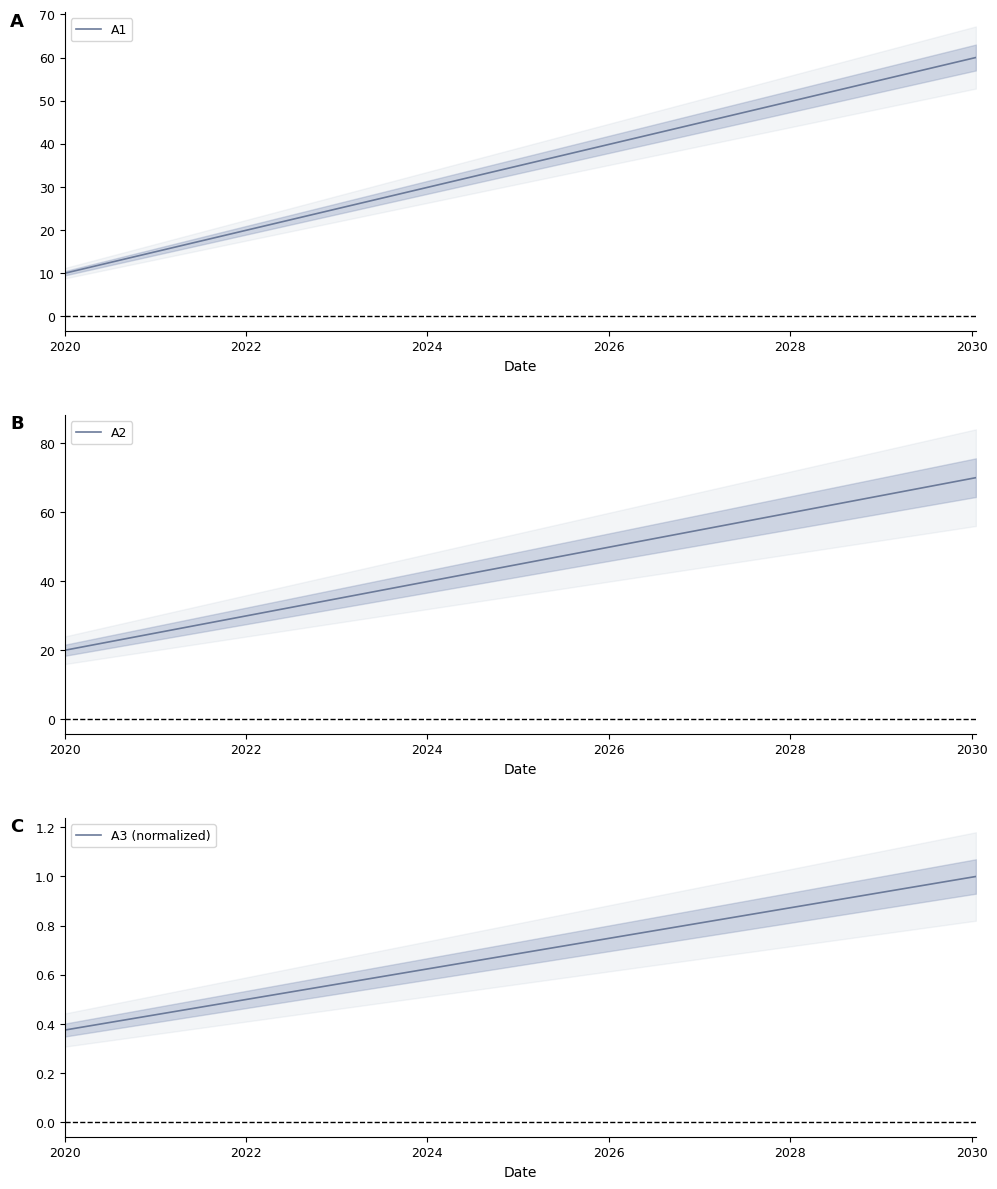

What is the highest value of the A3 (normalized) series?

1.0